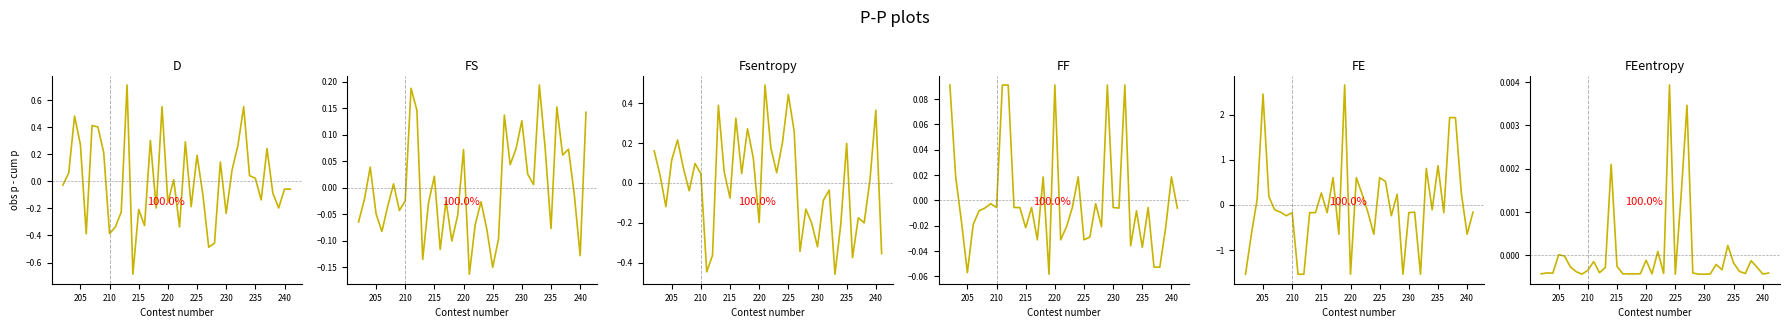

How many values in Fsentropy are below zero?

18